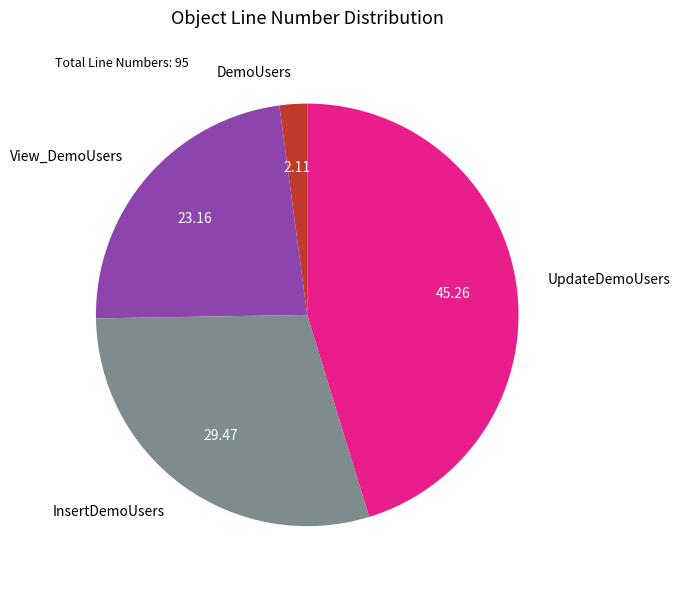

How many segments does this pie chart have?

4